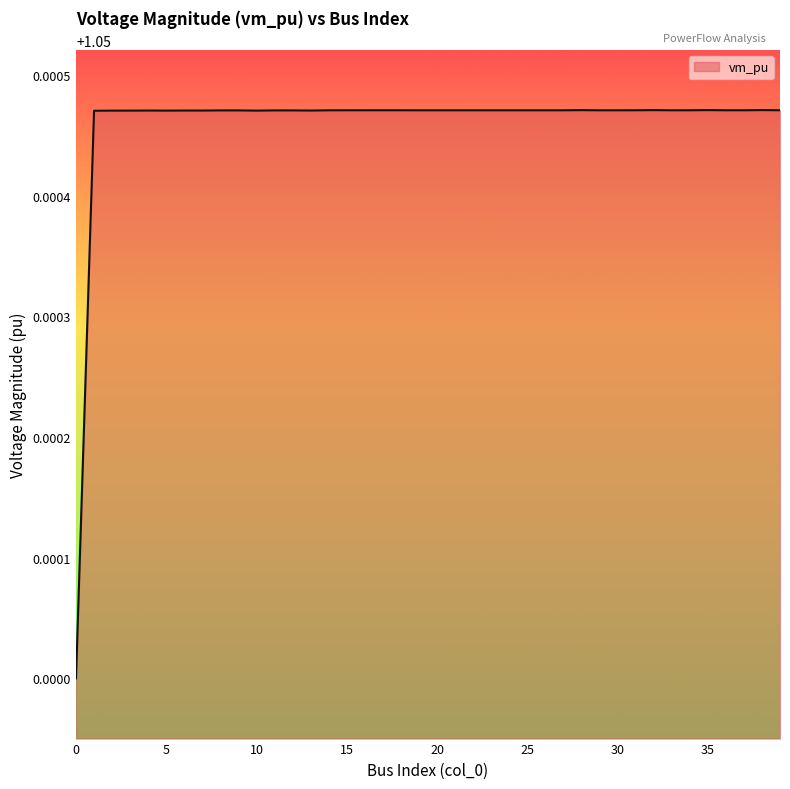

Count the values in the range 1 to 2.

40